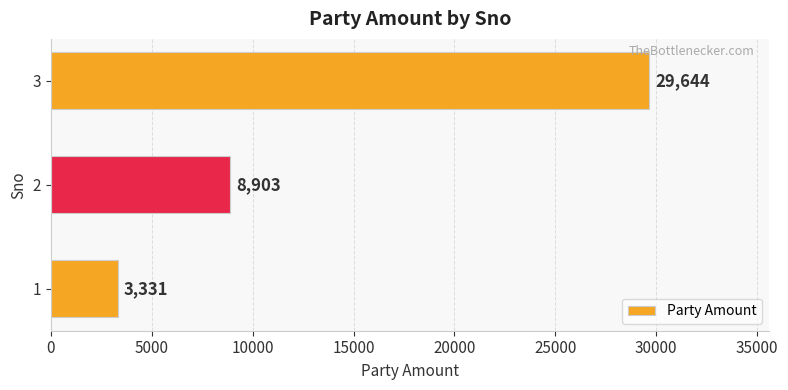

What is the sum of all values?

41878